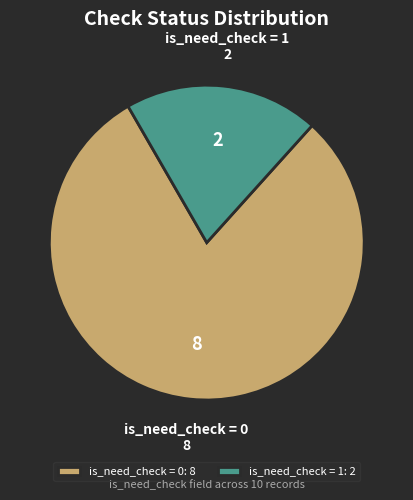

Does any single category account for the majority?

Yes